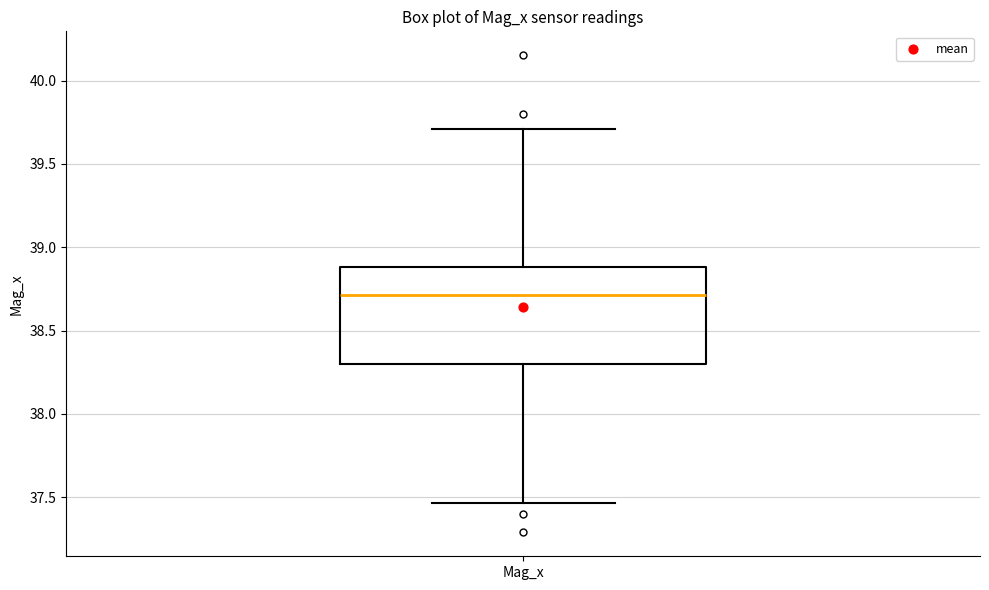

Transcribe this box plot: give where the median line is, the range the box spans, and where the two whiskers end, as read against the y-axis. The values are not printed on the chart, so give them approximately, as read against the axis.

median 38.70, box 38.30 to 38.90, whiskers 37.45 to 39.70